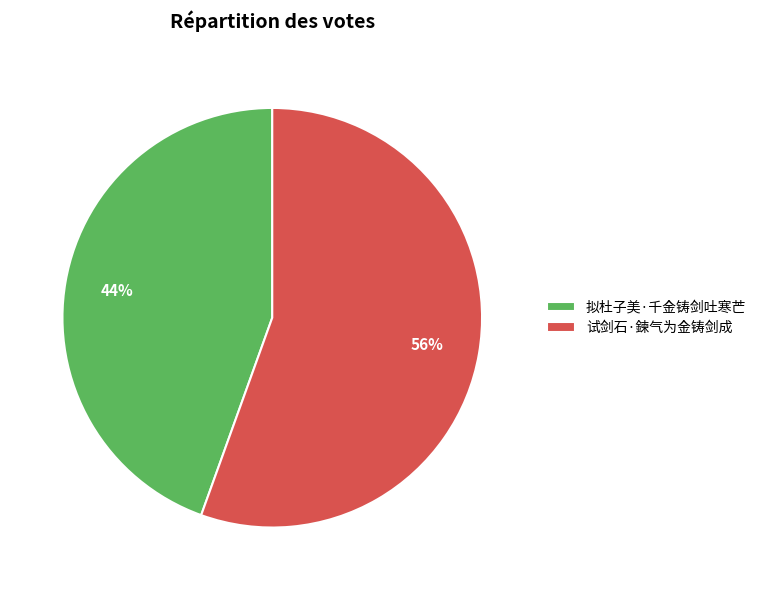

Which slice represents more than half of the pie?

试剑石·鍊气为金铸剑成